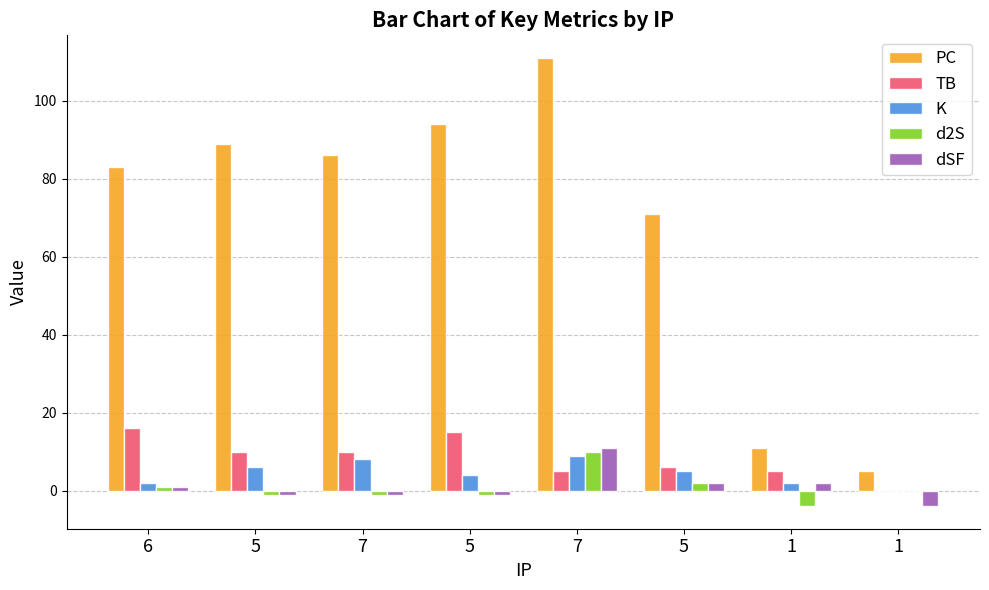

Does the chart contain stacked bars?

No